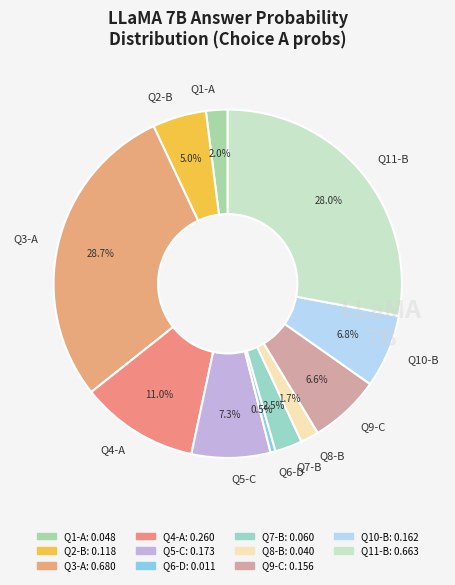

Is Q1-A the majority of the pie?

No